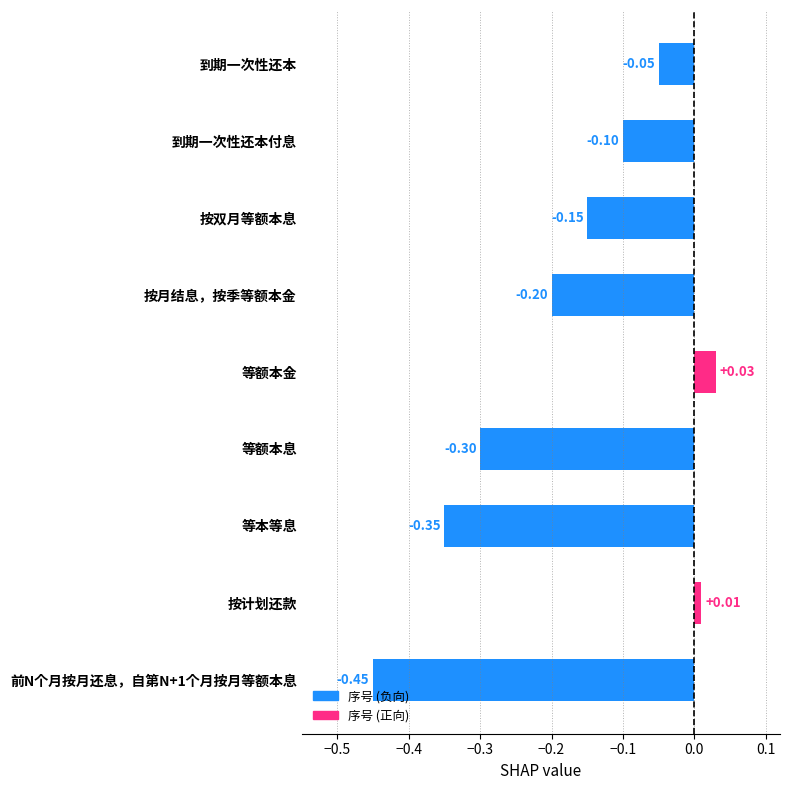

How many values are below zero?

7